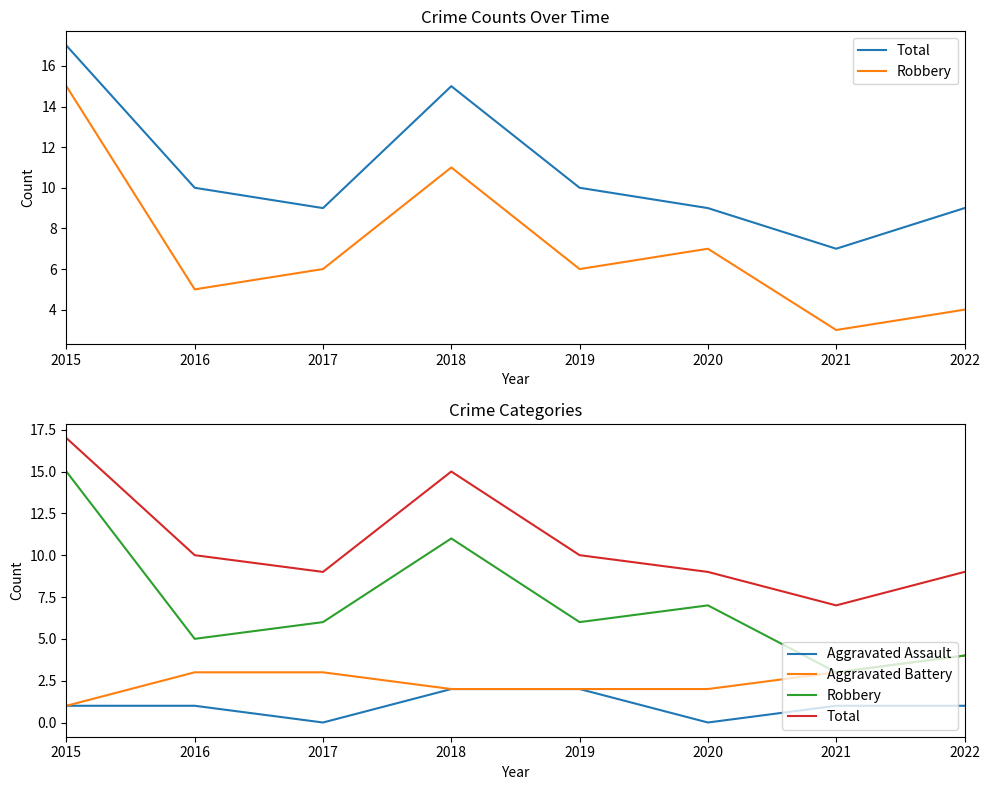

Reading right to left, what are all the values shown in this chart?

Total: 2022=9	2021=7	2020=9	2019=10	2018=15	2017=9	2016=10	2015=17
Robbery: 2022=4	2021=3	2020=7	2019=6	2018=11	2017=6	2016=5	2015=15
Aggravated Assault: 2022=1	2021=1	2020=0	2019=2	2018=2	2017=0	2016=1	2015=1
Aggravated Battery: 2022=4	2021=3	2020=2	2019=2	2018=2	2017=3	2016=3	2015=1